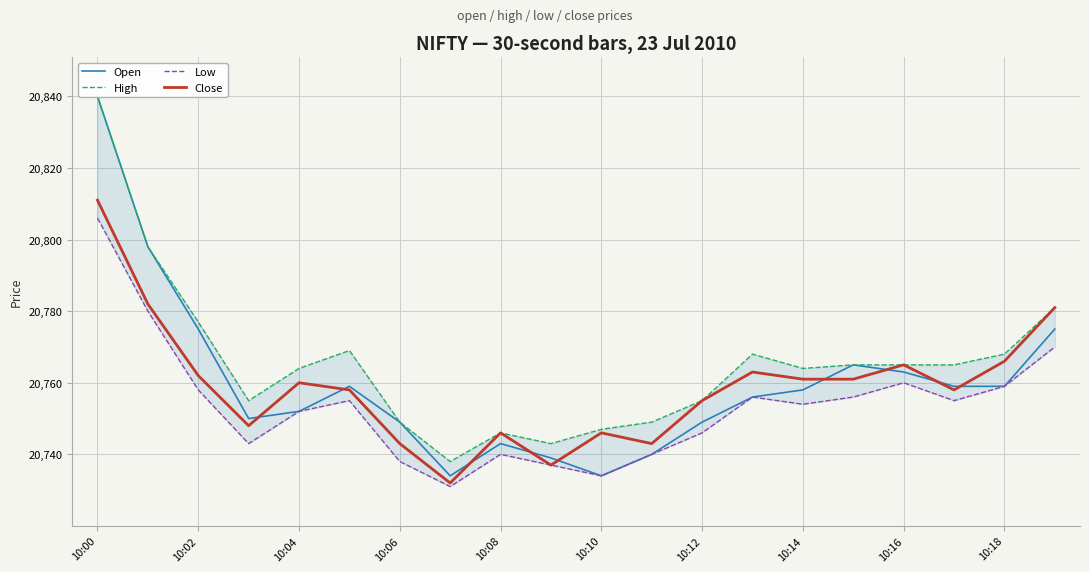

The Close series shows 20760 at 10:04. True or false?

True